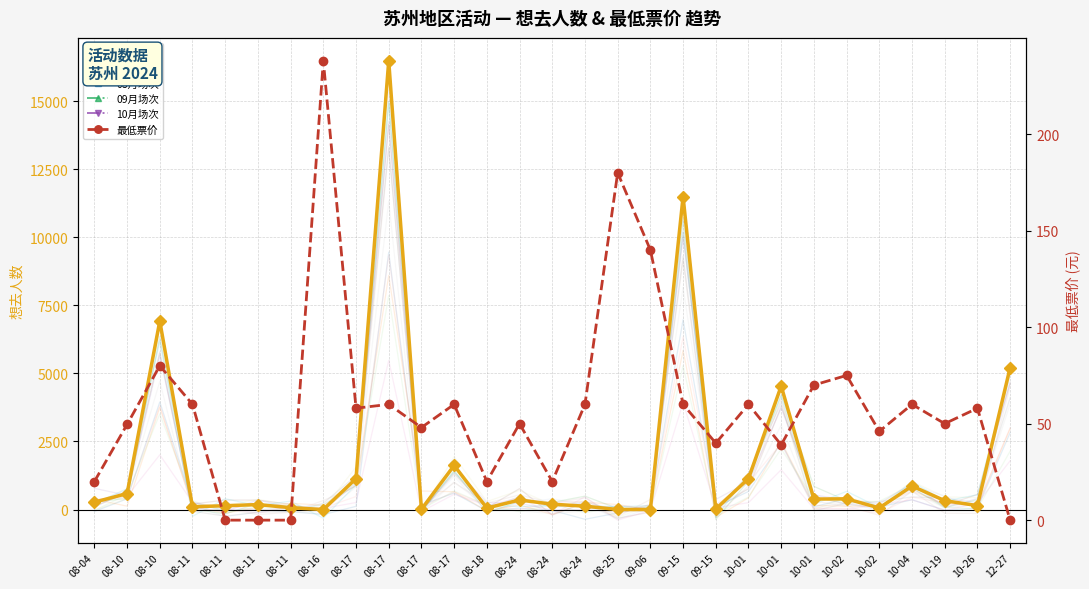

How many data points does each series have?

29